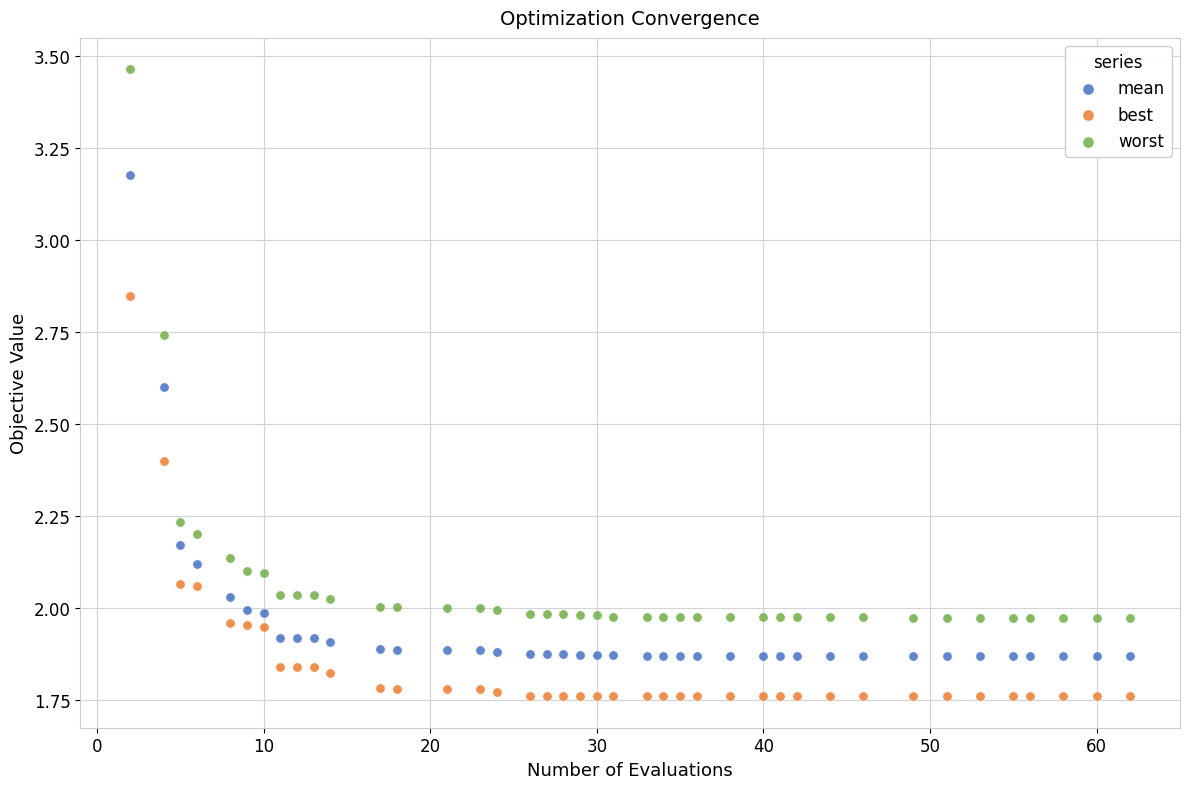

What are all the series names shown in the legend?

mean, best, worst